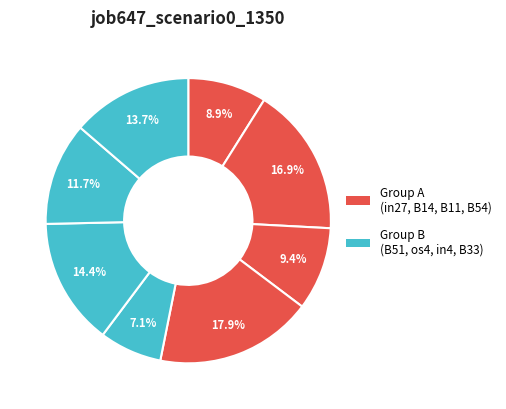

How many slices are in this pie chart?

8